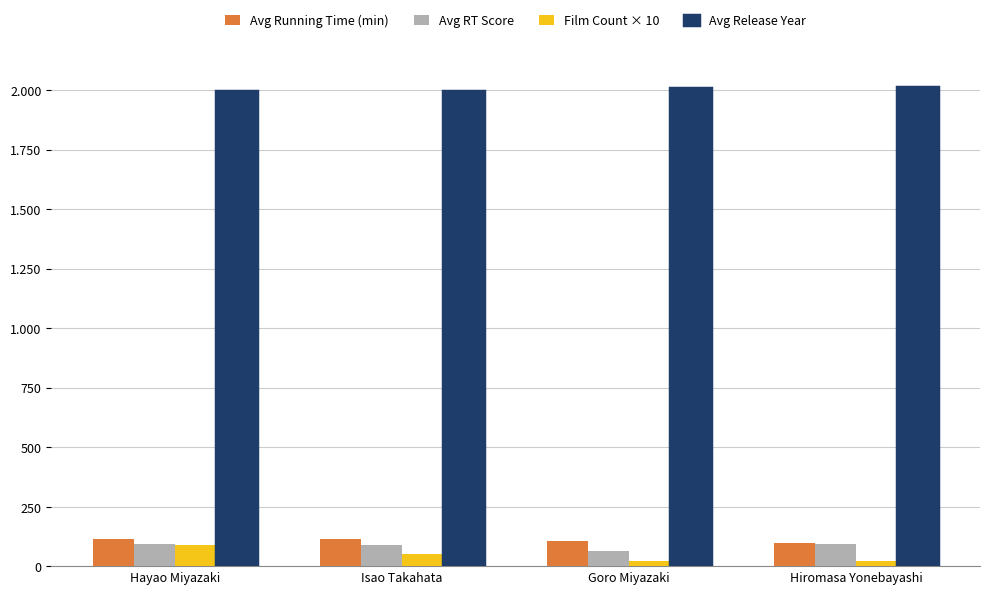

Is the value of Avg Running Time (min) at Isao Takahata greater than the value of Avg RT Score at Hayao Miyazaki?

Yes